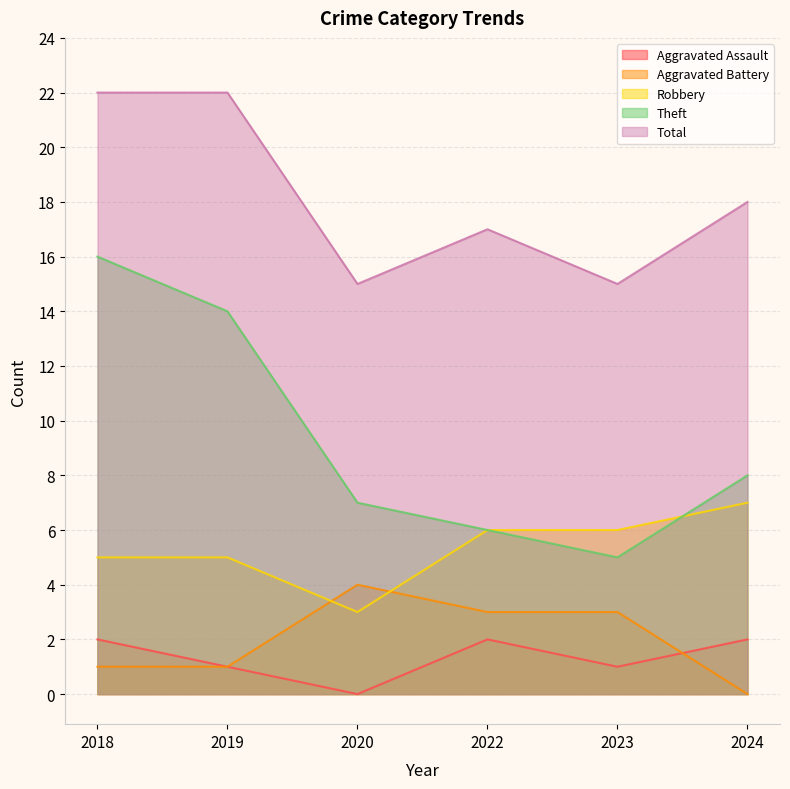

True or false: Theft and Total cross at least once.

False